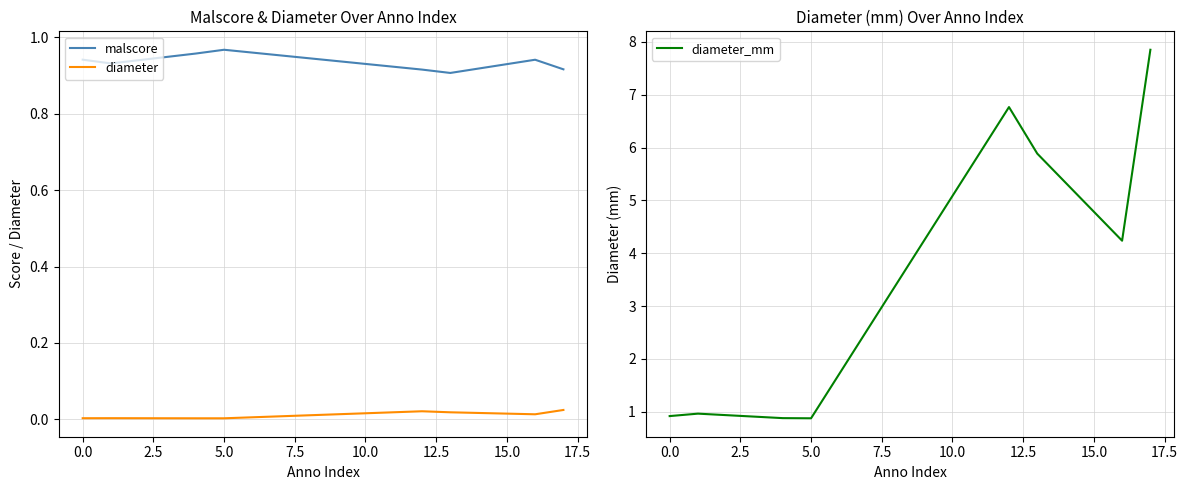

True or false: diameter and malscore intersect in this chart.

False